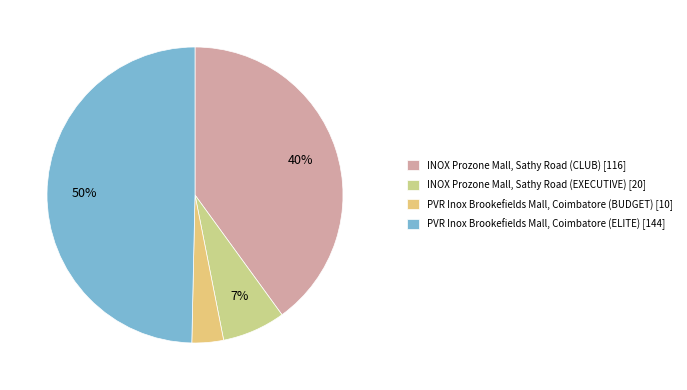

Which category has the smallest portion of the pie?

PVR Inox Brookefields Mall, Coimbatore (BUDGET)